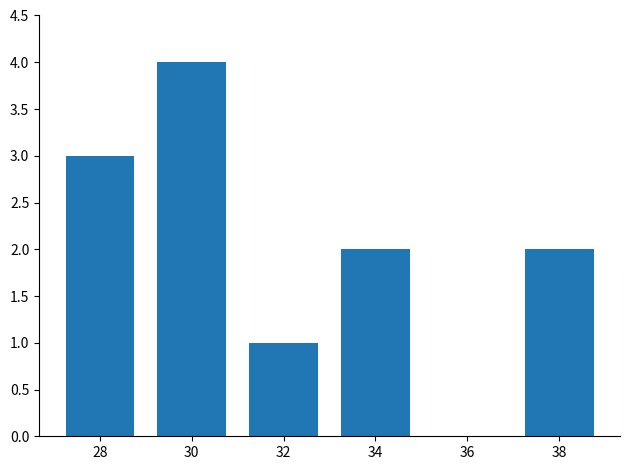

What is the sum of the values at 36 and 30?

4